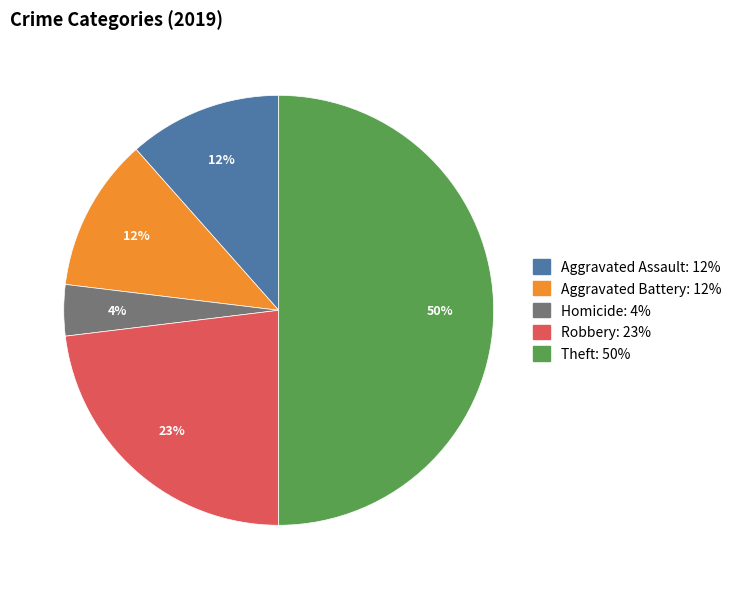

To the nearest percent, what is the difference between the largest and smallest slice percentages?

46%